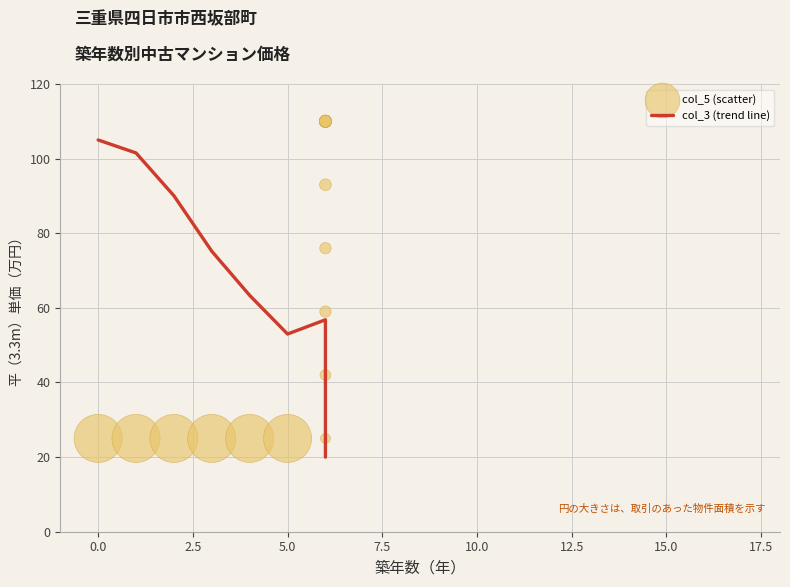

Which series has the largest total across all categories?

col_5 (scatter)